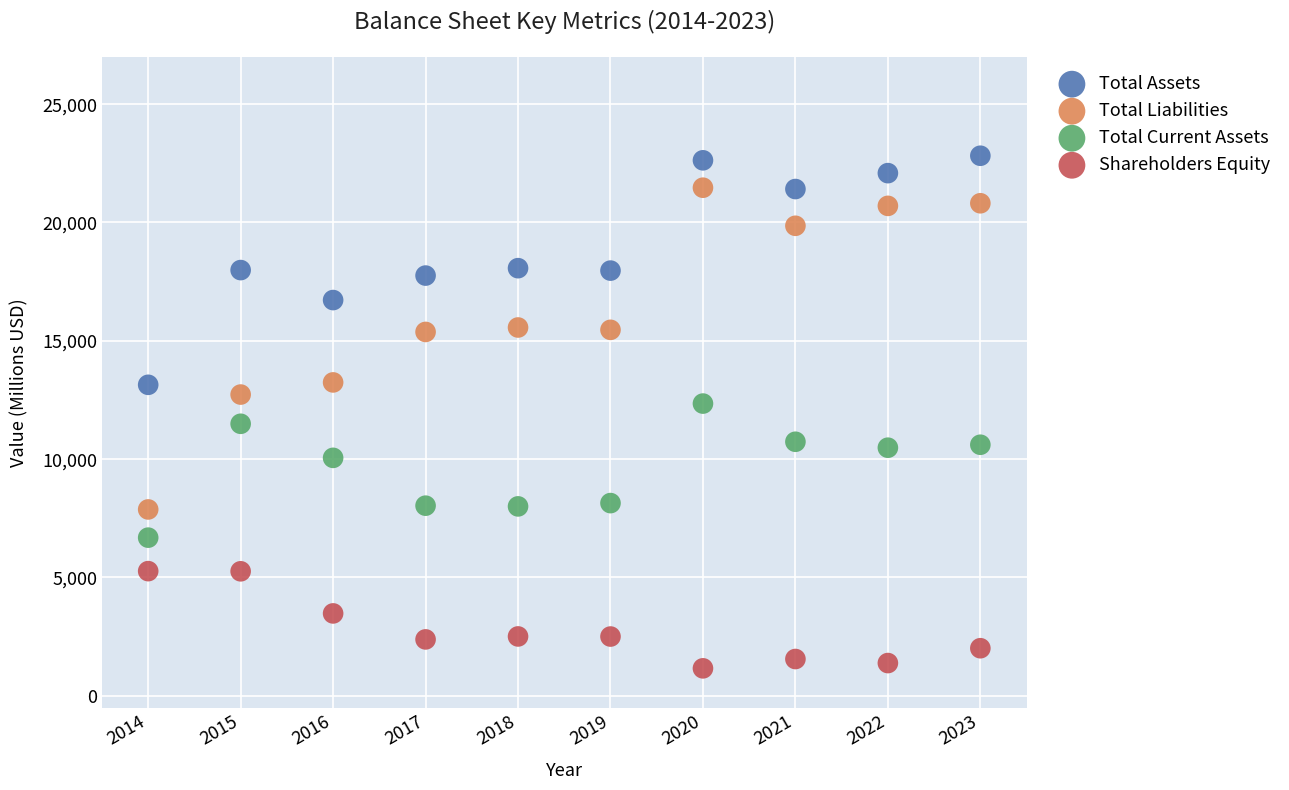

In the Total Current Assets series, what Y value is closest to 9515?

10054